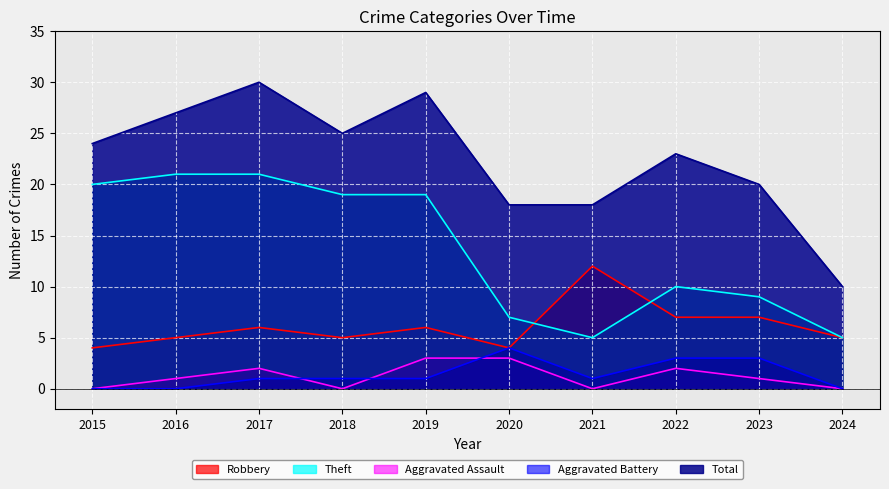

Which series has the largest total across all categories?

Total